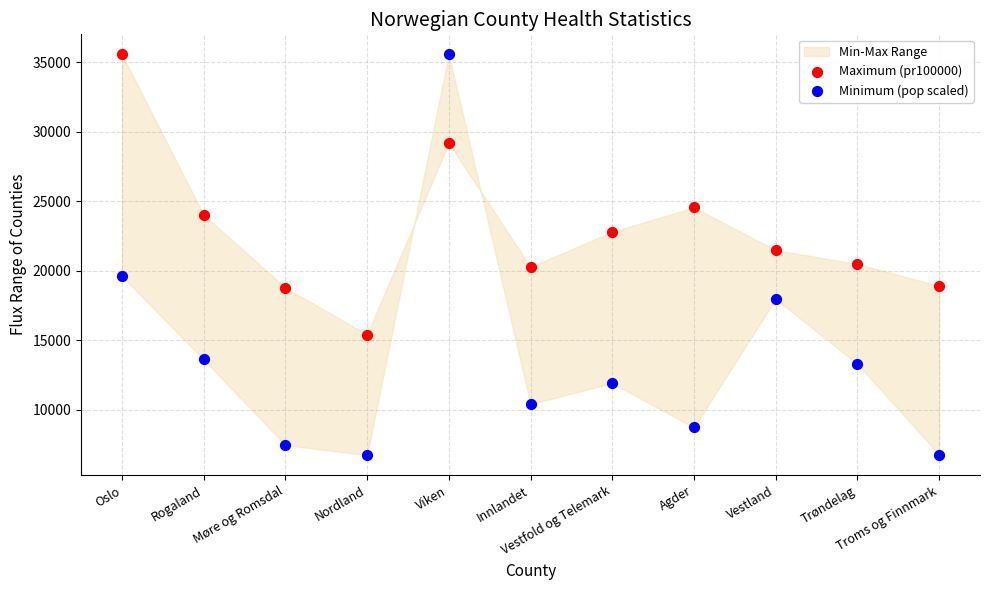

Across all data points, what is the range of Y values (max minus min)?

28840.3